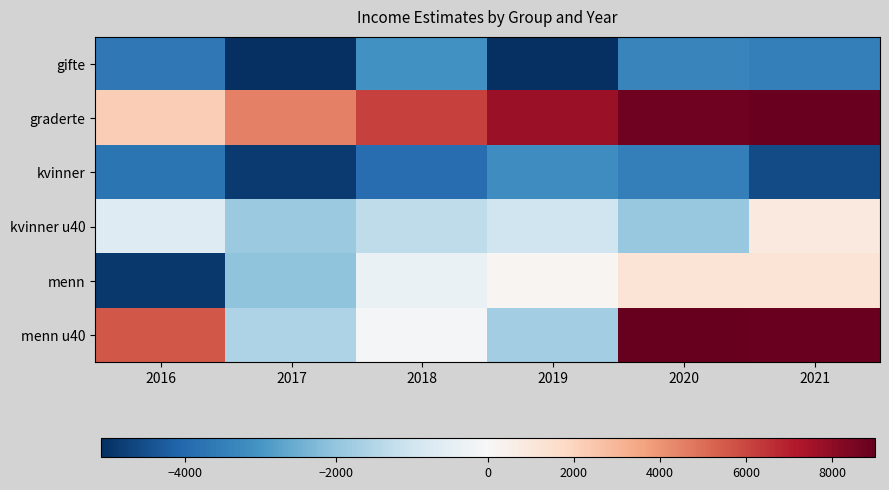

What is the minimum value shown in the chart?

-5118.6